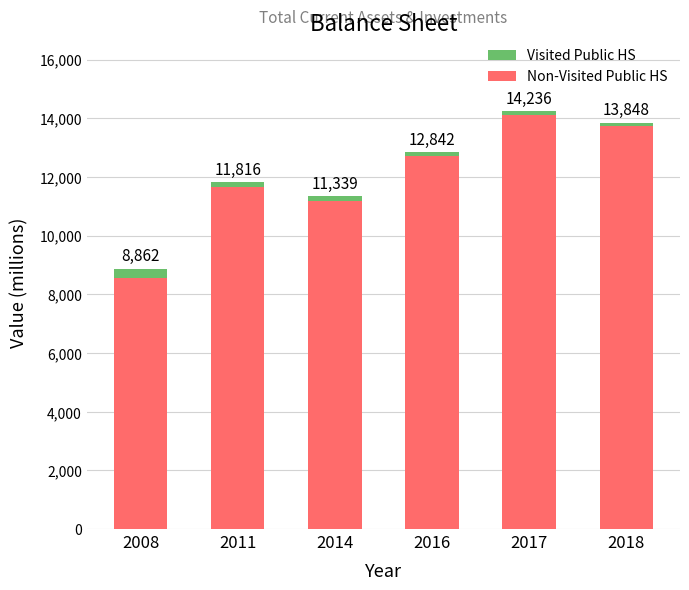

What is the value of the Visited Public HS bar at the 2nd from the left?

155